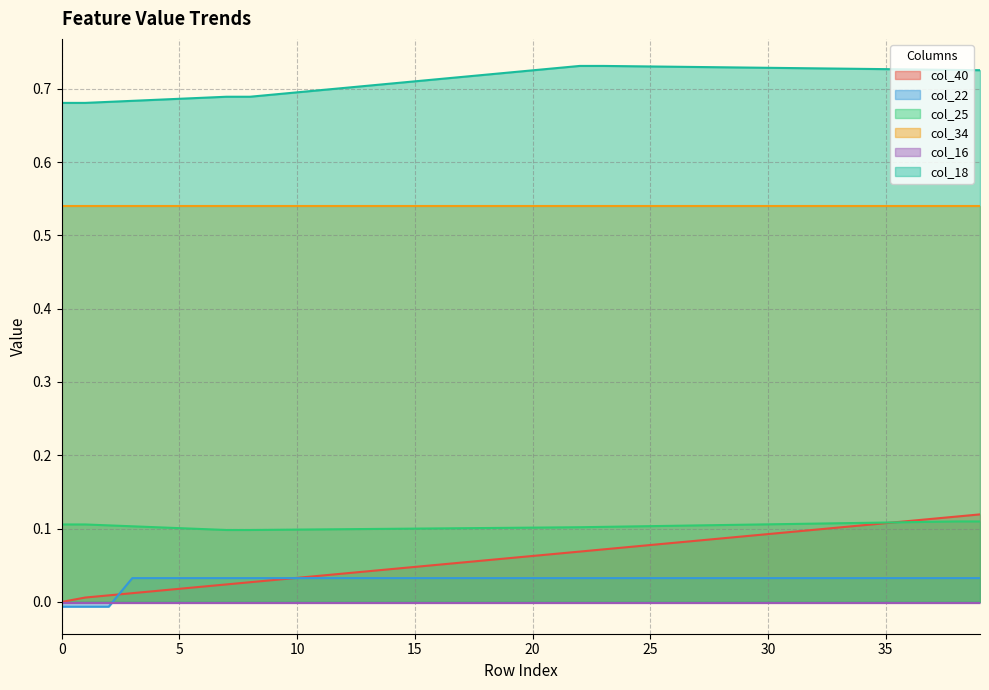

True or false: col_22 and col_18 intersect in this chart.

False